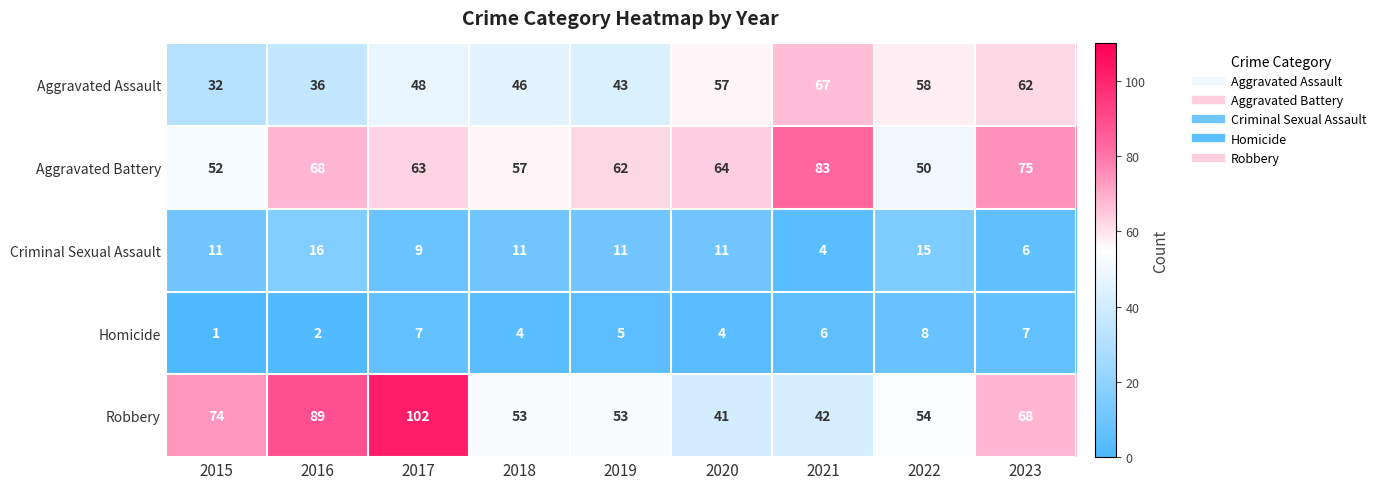

What is the total value across all series at 2021?

202